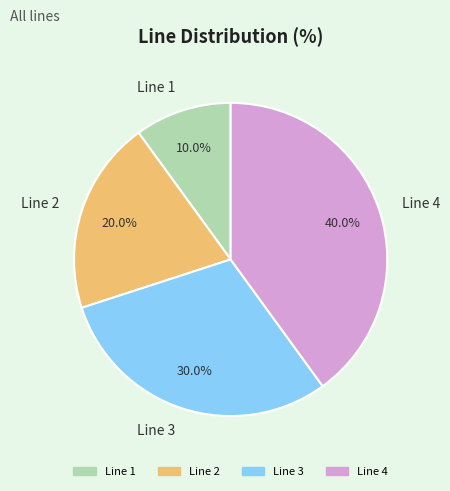

What percentage is the Line 1 slice, to the nearest percent?

10%